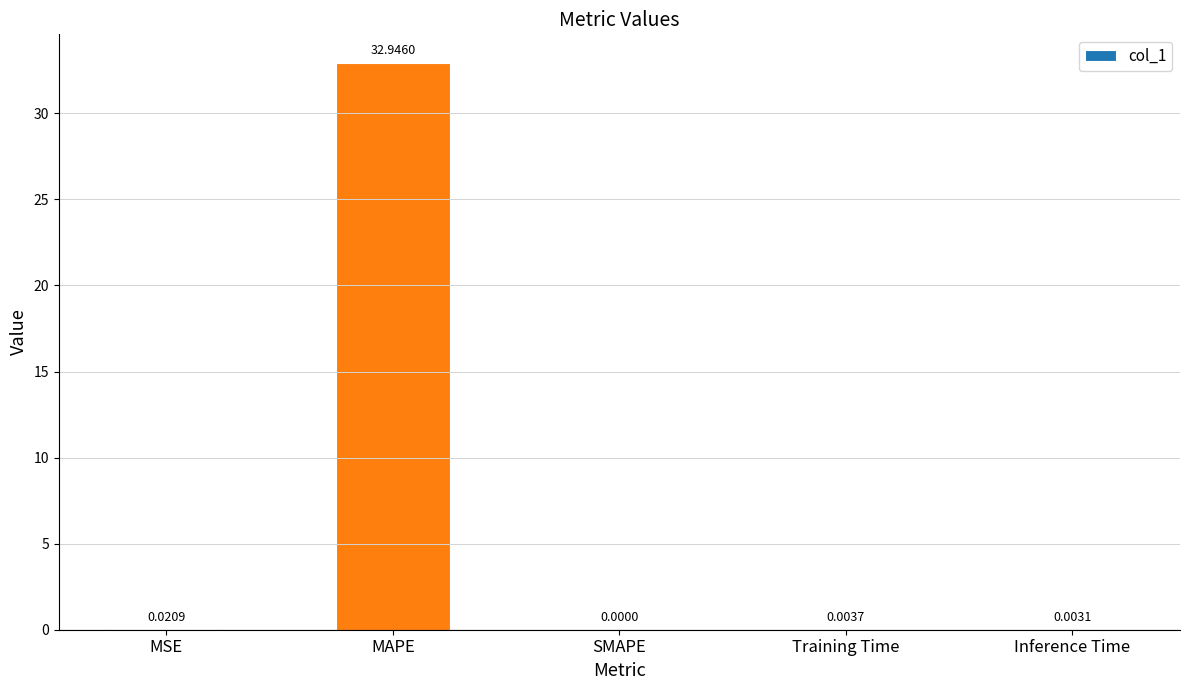

Read the value at MAPE.

32.9